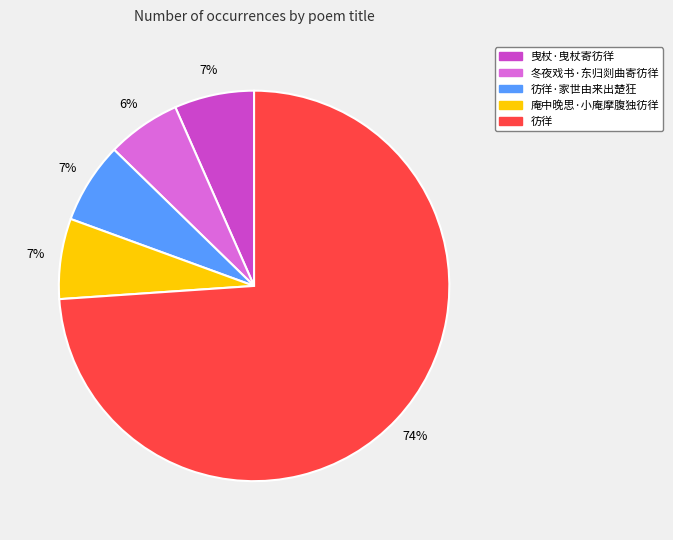

Does any single category account for the majority?

Yes